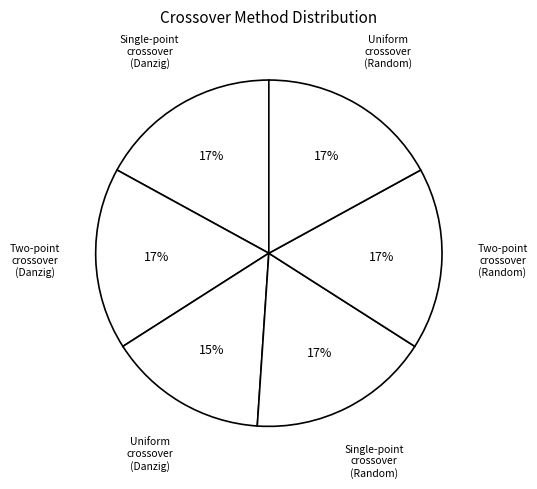

Which category has the smallest portion of the pie?

Uniform crossover (Danzig)